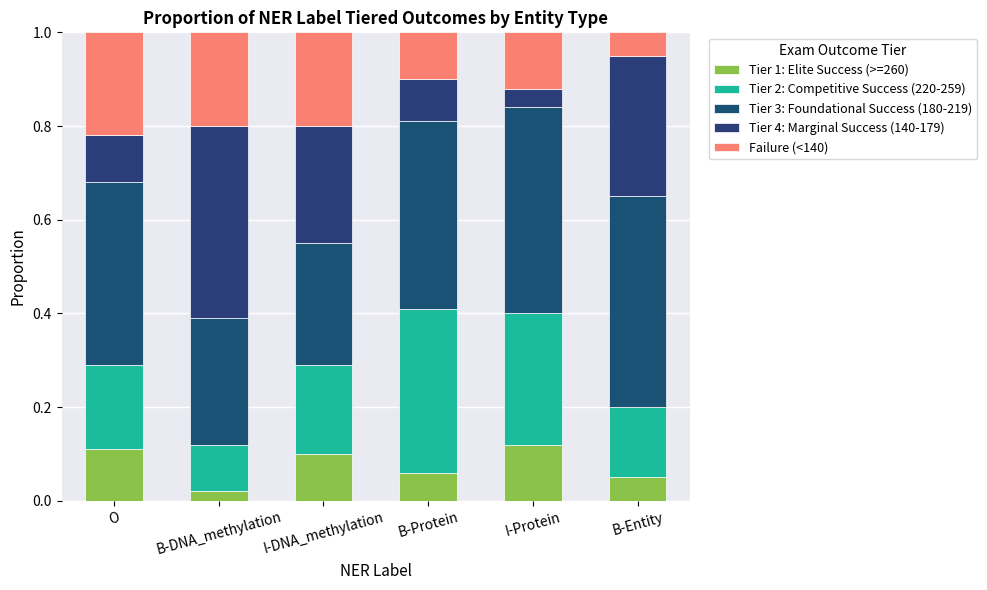

What is the total value across all series at B-Protein?

1.0